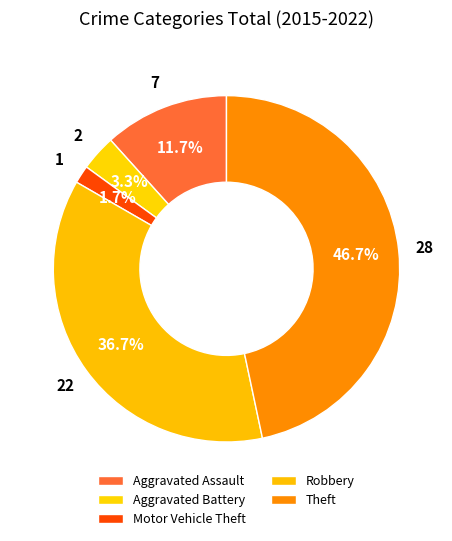

How many slices are in this pie chart?

5